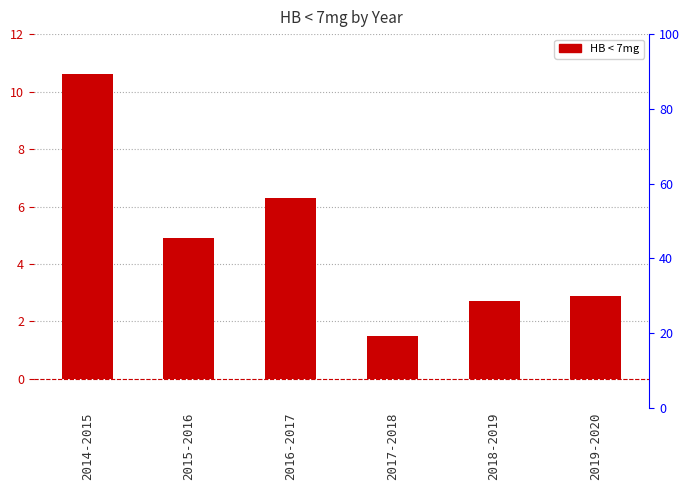

Rank the categories by value from highest to lowest.

2014-2015, 2016-2017, 2015-2016, 2019-2020, 2018-2019, 2017-2018